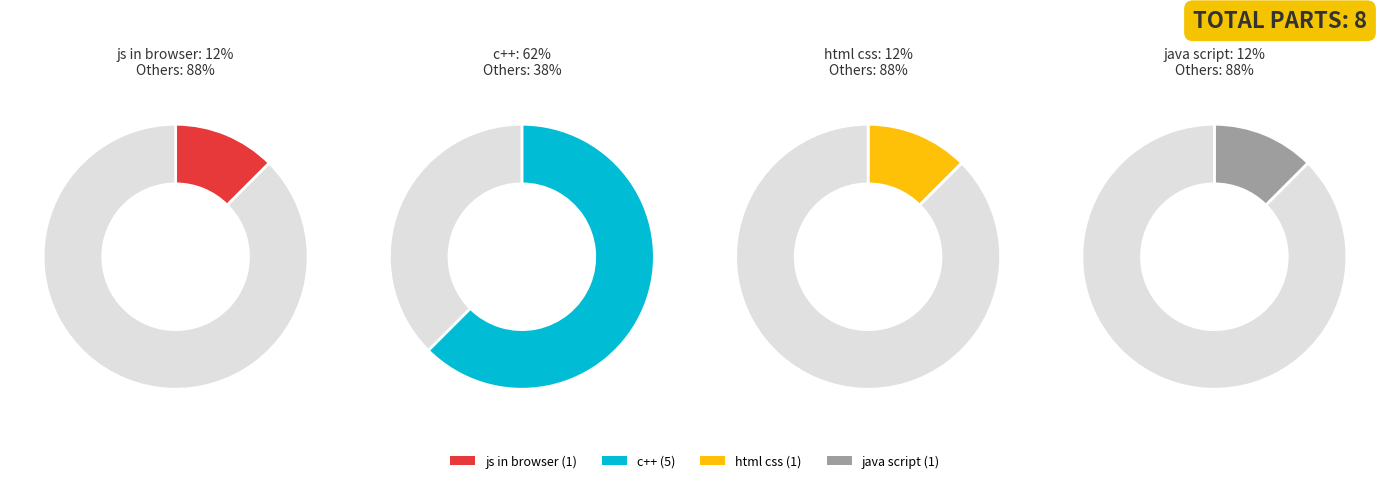

To the nearest percent, what is the combined percentage of java script and c++?

75%